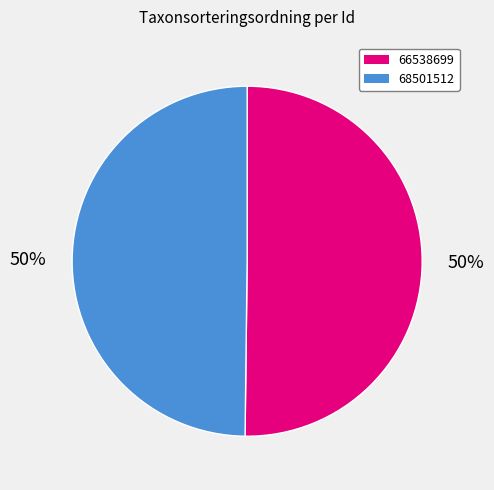

What is the ratio of the value at 66538699 to the value at 68501512?

1.0